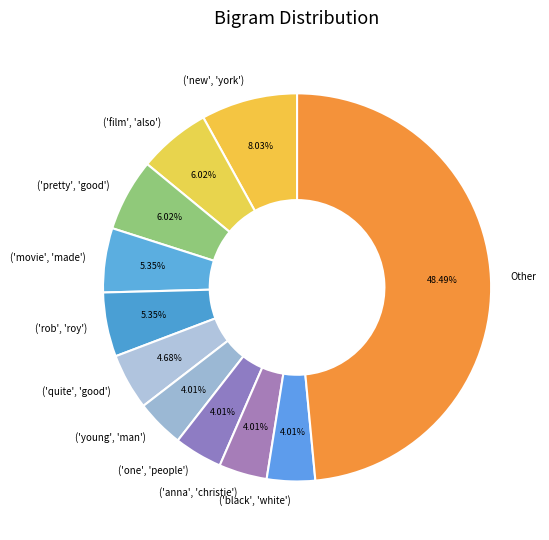

Count the number of slices in the pie.

11